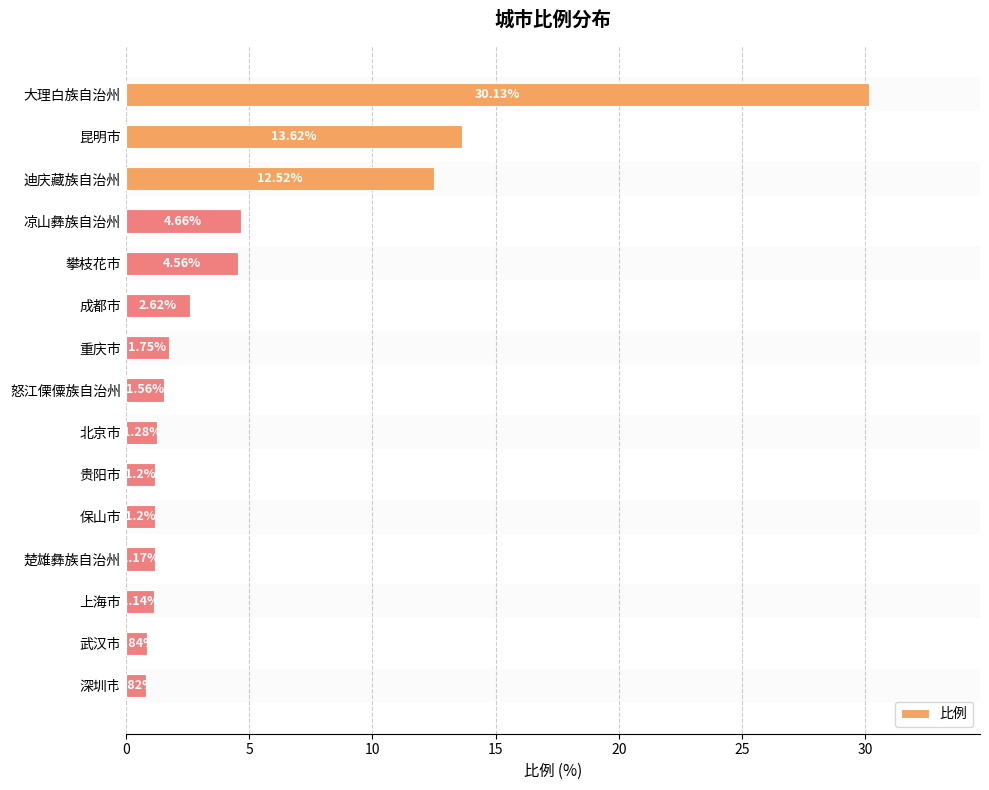

What is the sum of all values?

79.1